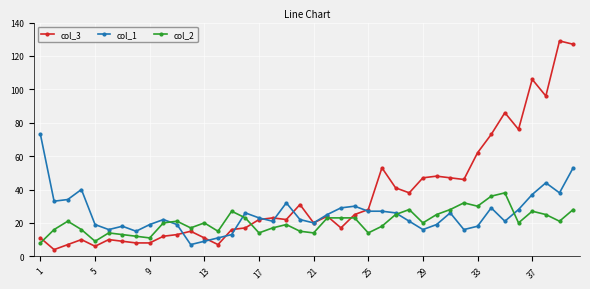

How many intersections are there between col_2 and col_1?

4